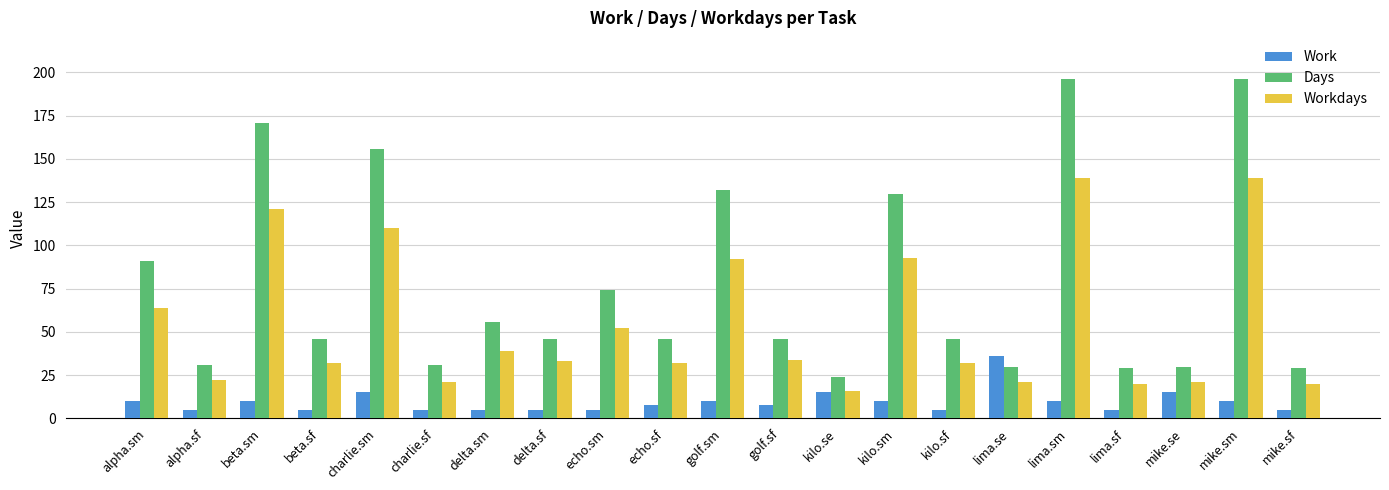

Which series has the largest range (max minus min)?

Days